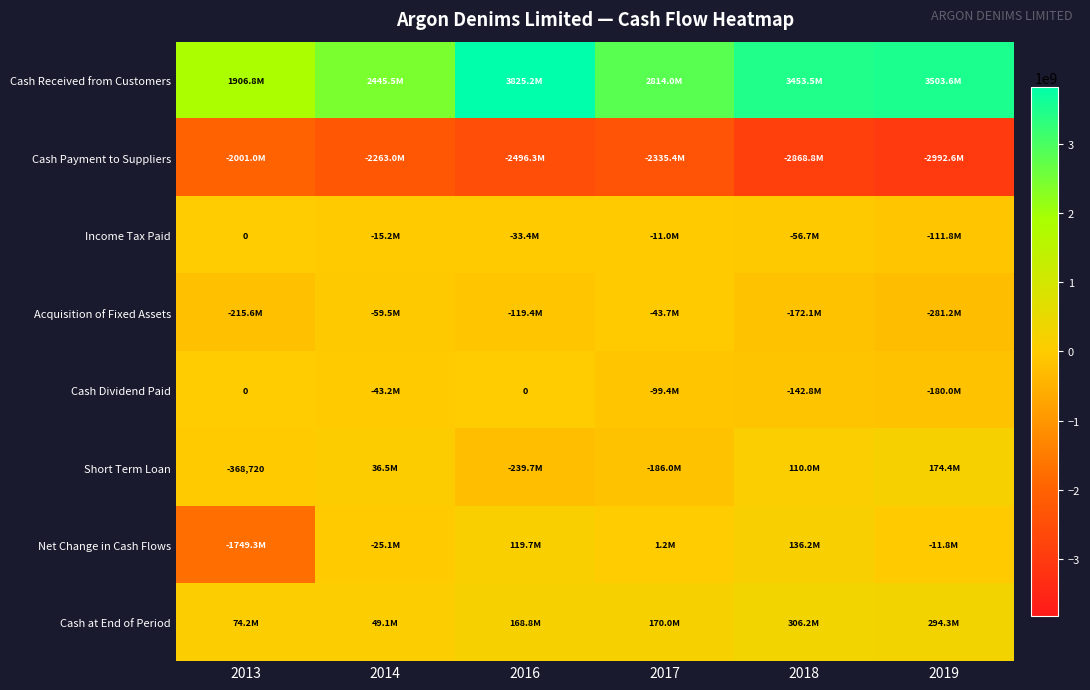

What is the difference between the Cash Received from Customers values at 2013 and 2019?

1596744489